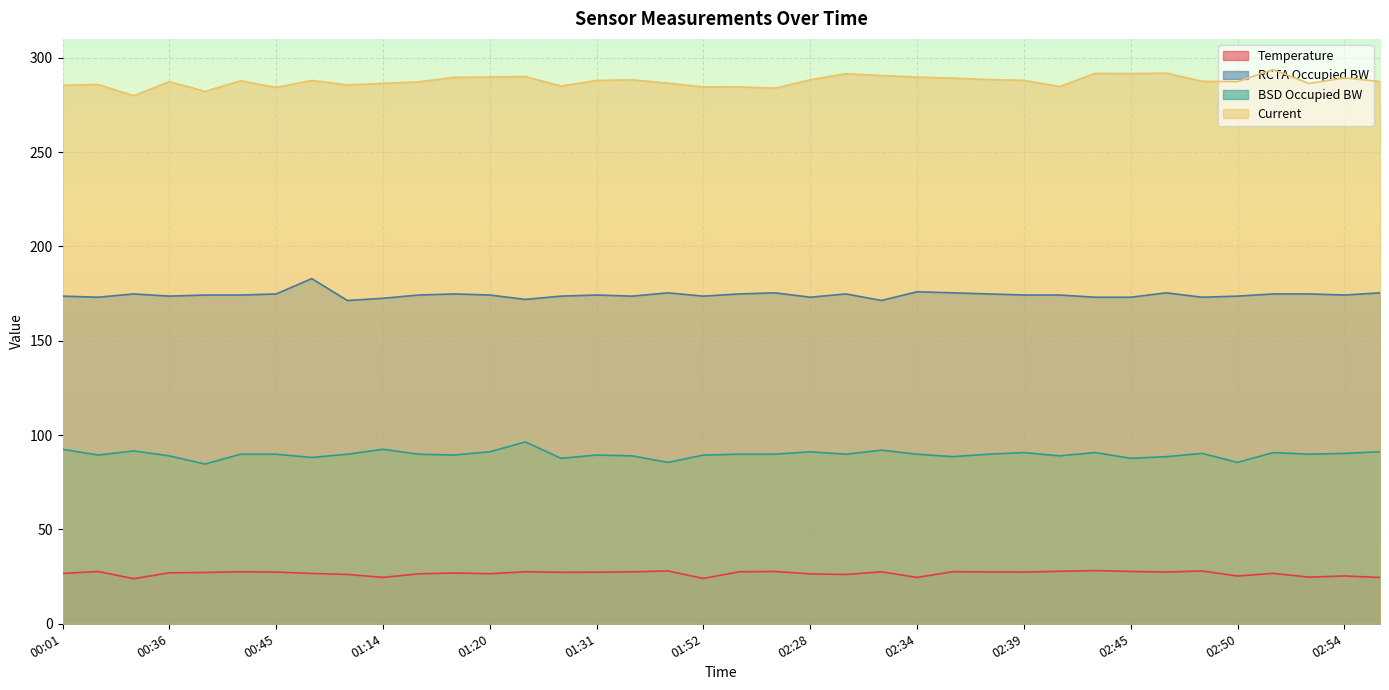

True or false: Current and BSD Occupied BW intersect in this chart.

False